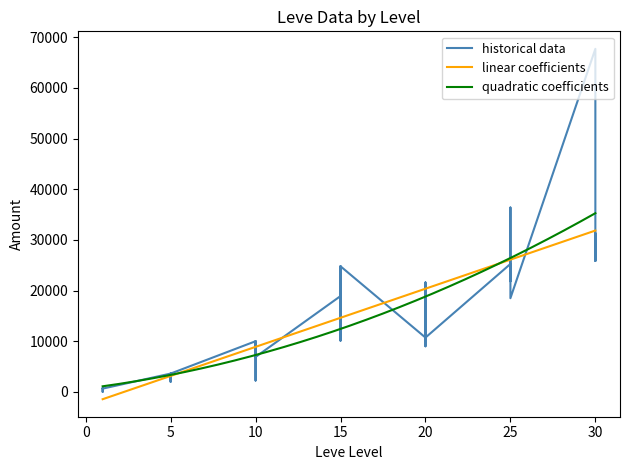

What is the highest value of the quadratic coefficients series?

35272.9